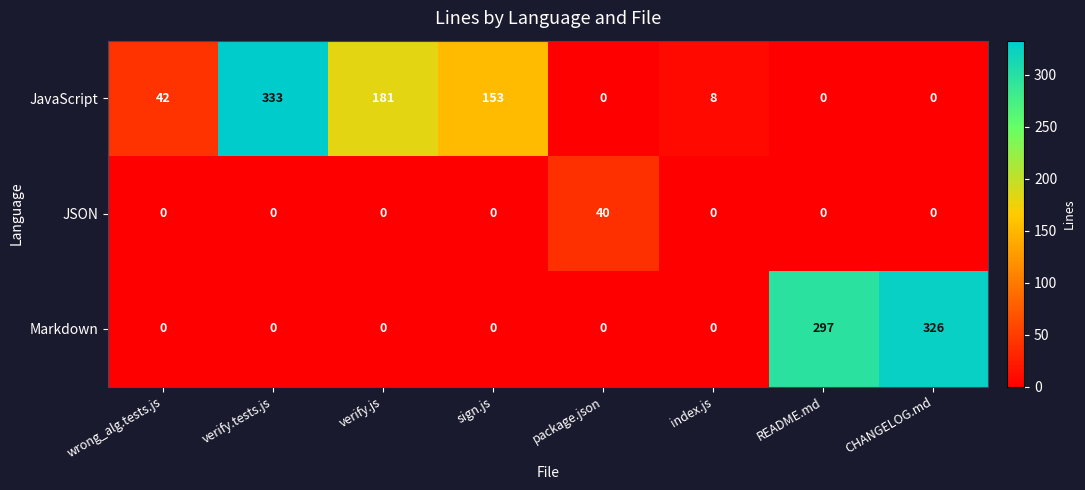

Reading right to left, transcribe all the data shown in this chart.

JavaScript: CHANGELOG.md=0	README.md=0	index.js=8	package.json=0	sign.js=153	verify.js=181	verify.tests.js=333	wrong_alg.tests.js=42
JSON: CHANGELOG.md=0	README.md=0	index.js=0	package.json=40	sign.js=0	verify.js=0	verify.tests.js=0	wrong_alg.tests.js=0
Markdown: CHANGELOG.md=326	README.md=297	index.js=0	package.json=0	sign.js=0	verify.js=0	verify.tests.js=0	wrong_alg.tests.js=0